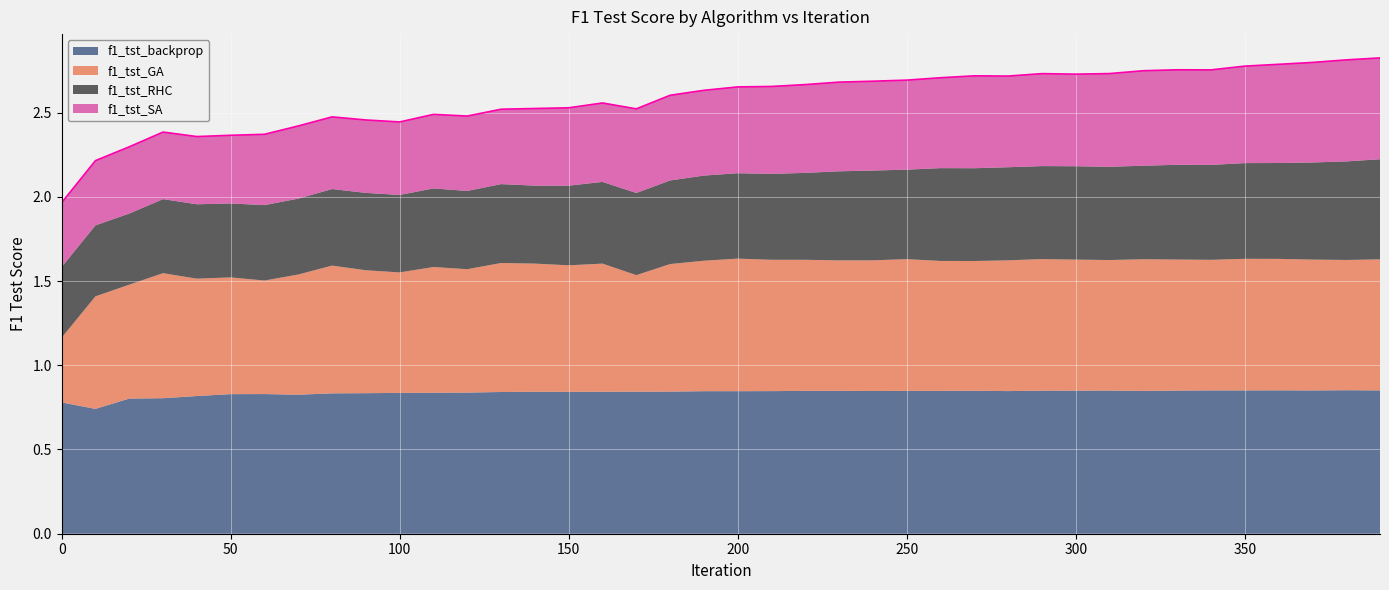

The f1_tst_backprop series shows 0.4 at 250. True or false?

False